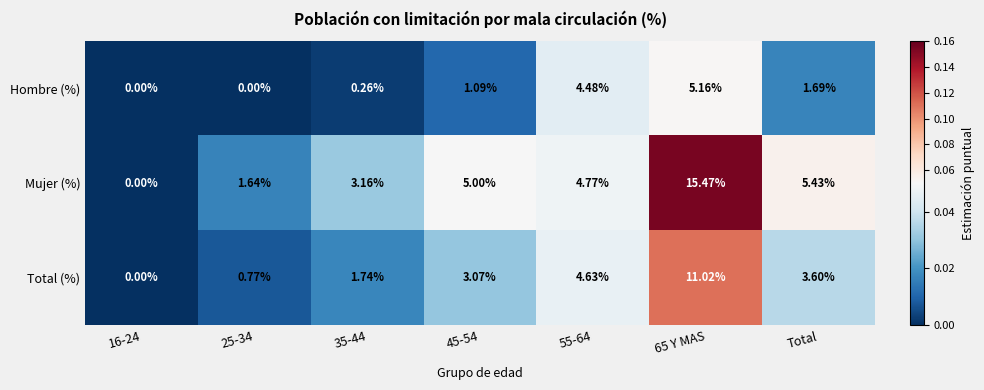

Is the value of Hombre (%) at 35-44 greater than the value of Mujer (%) at 65 Y MAS?

No